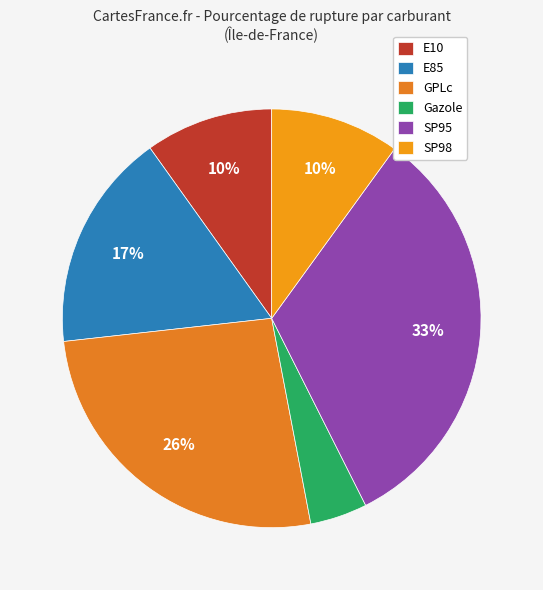

Does any single category account for the majority?

No